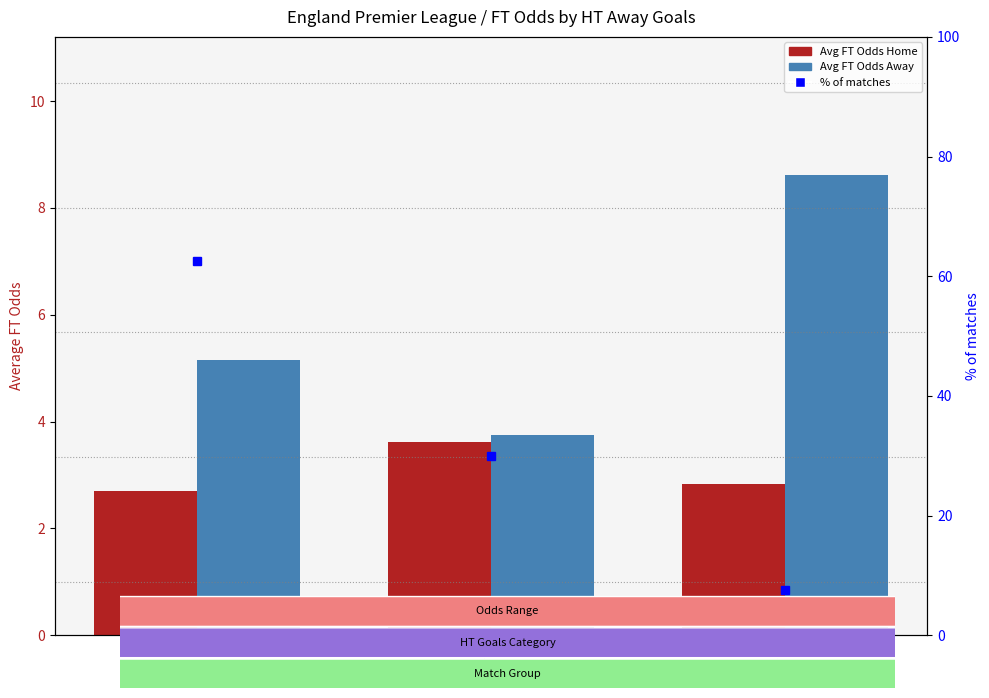

List the labels in order of Avg FT Odds Home value, smallest first.

0, 2, 1